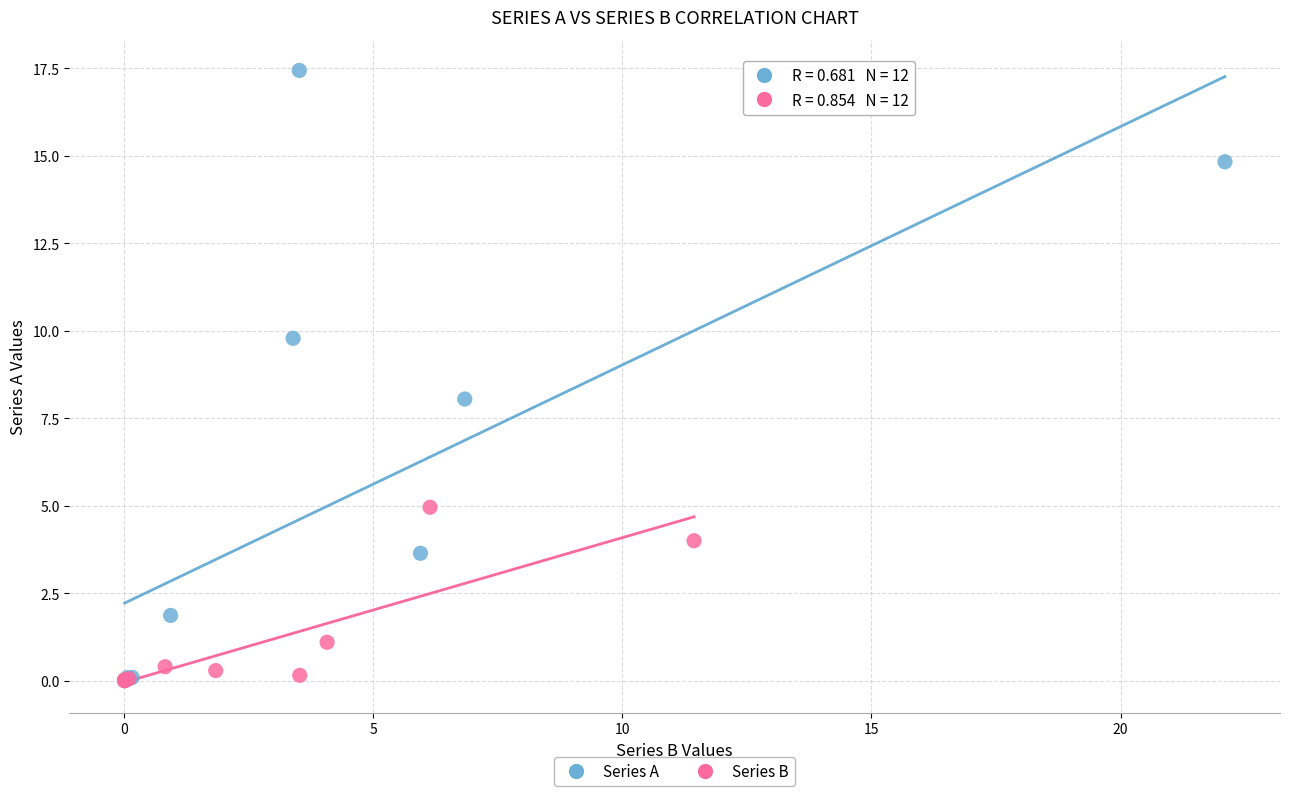

Which series reaches the maximum Y coordinate?

Series A